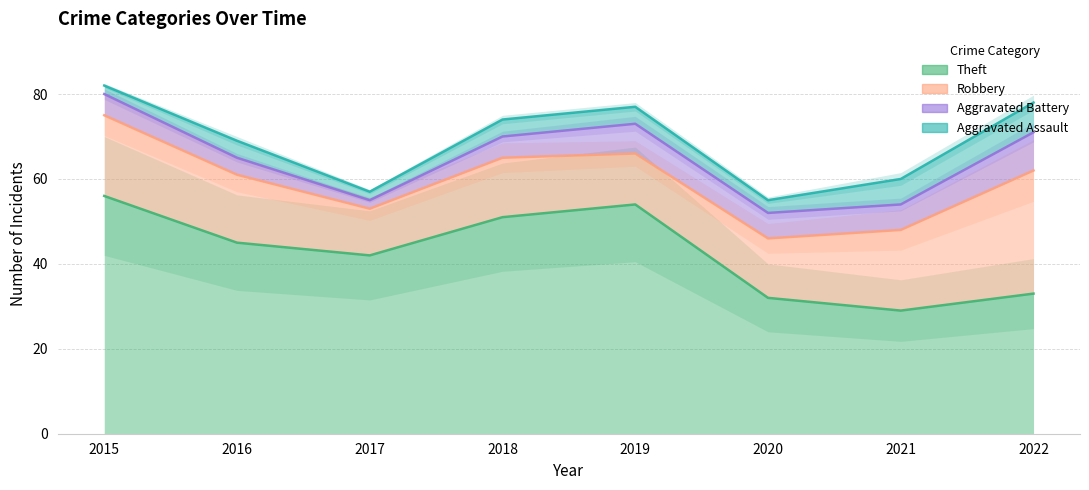

Which category has the highest value across all series?

2015